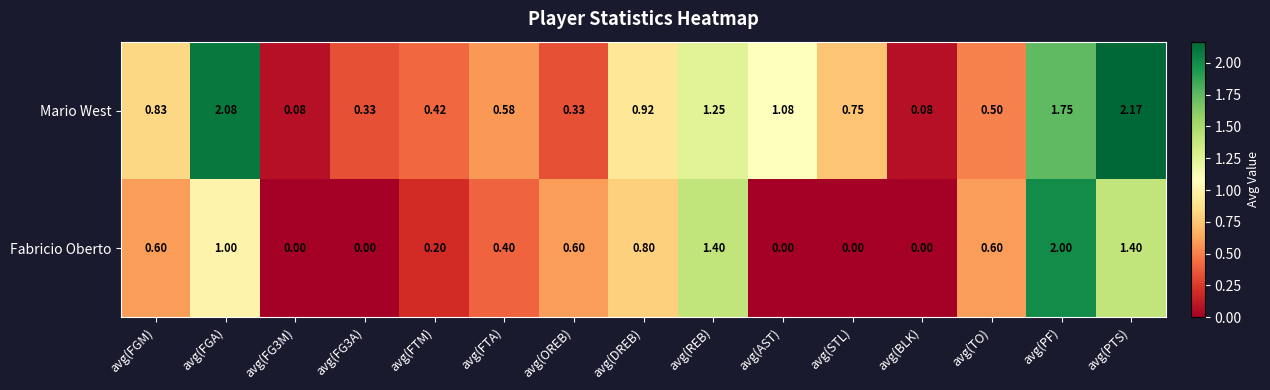

Which series has the largest total across all categories?

Mario West